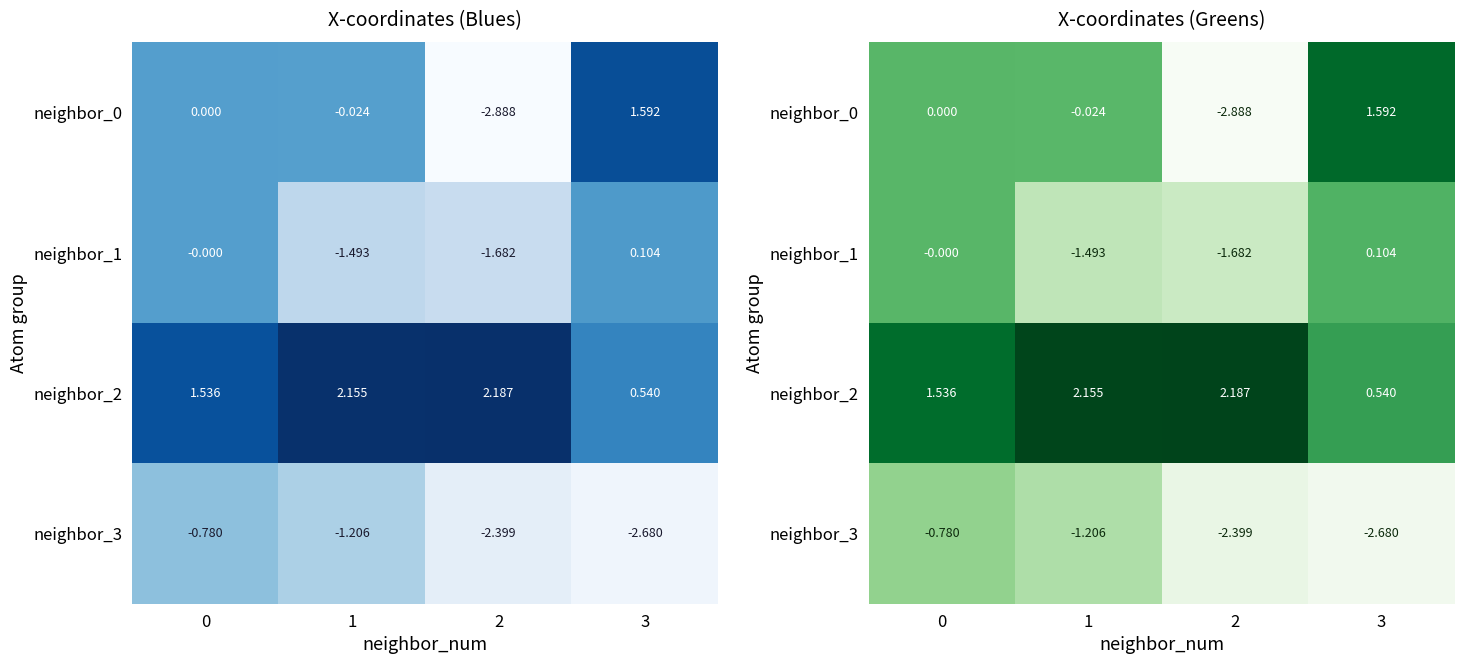

What is the minimum value shown in the chart?

-2.9